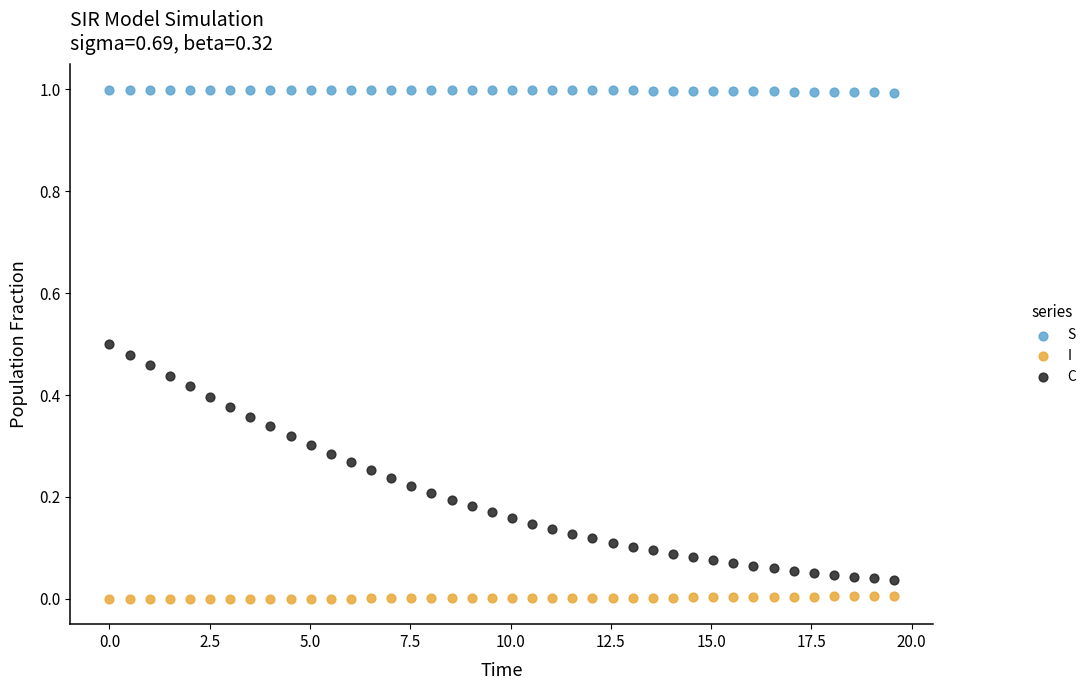

Which series contains the highest Y value?

S